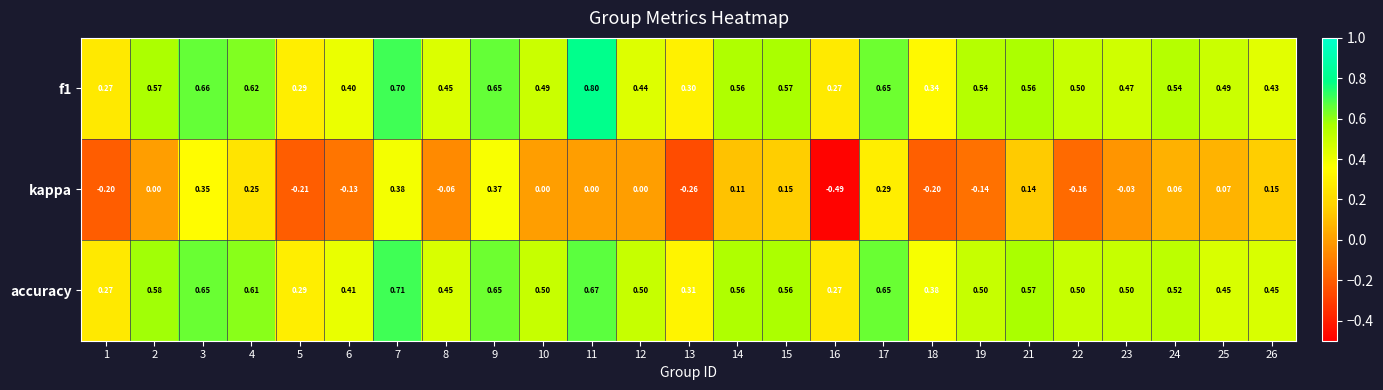

Which series changed the most between 7 and 16?

kappa